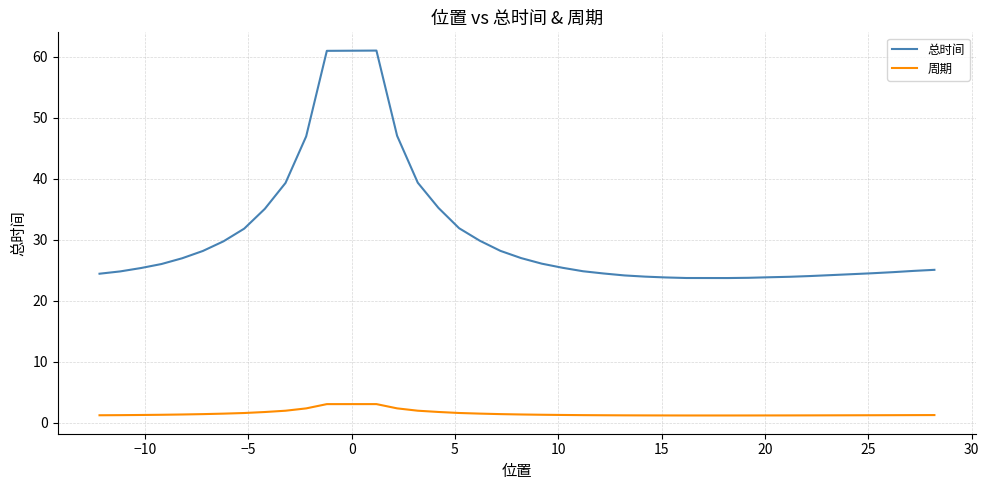

What is the difference between the maximum and minimum values in the 总时间 series?

37.3